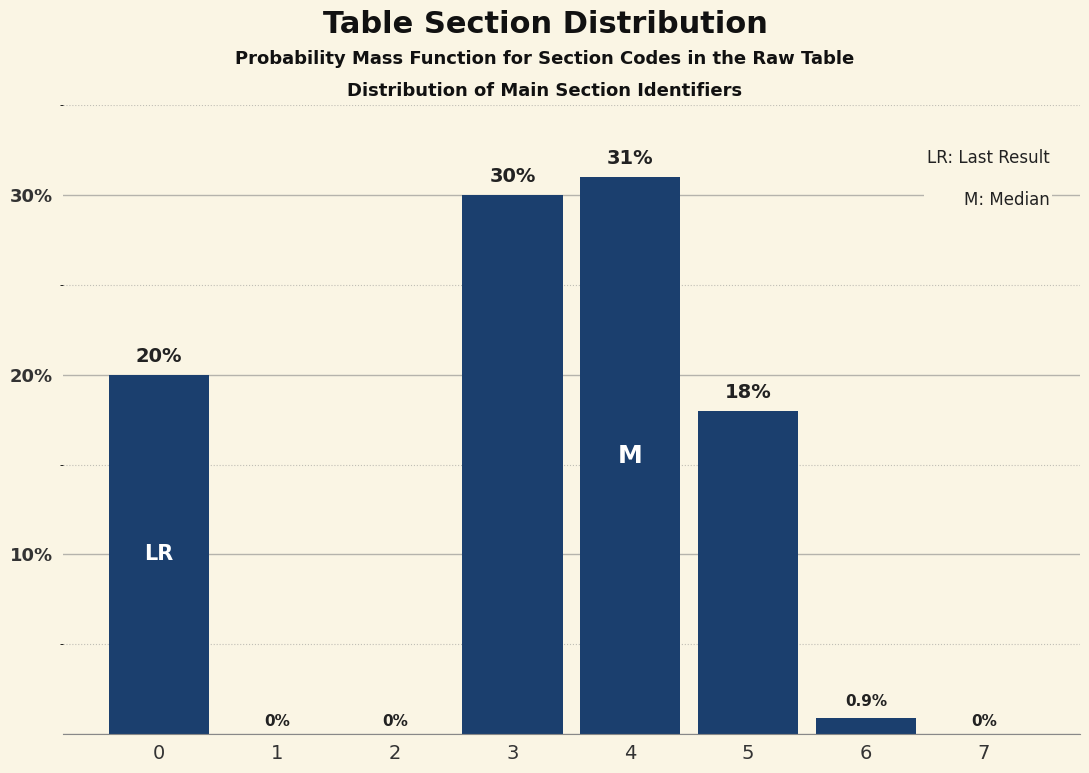

Reading right to left, transcribe all the data shown in this chart.

7=0.0	6=0.9	5=18.0	4=31.0	3=30.0	2=0.0	1=0.0	0=20.0